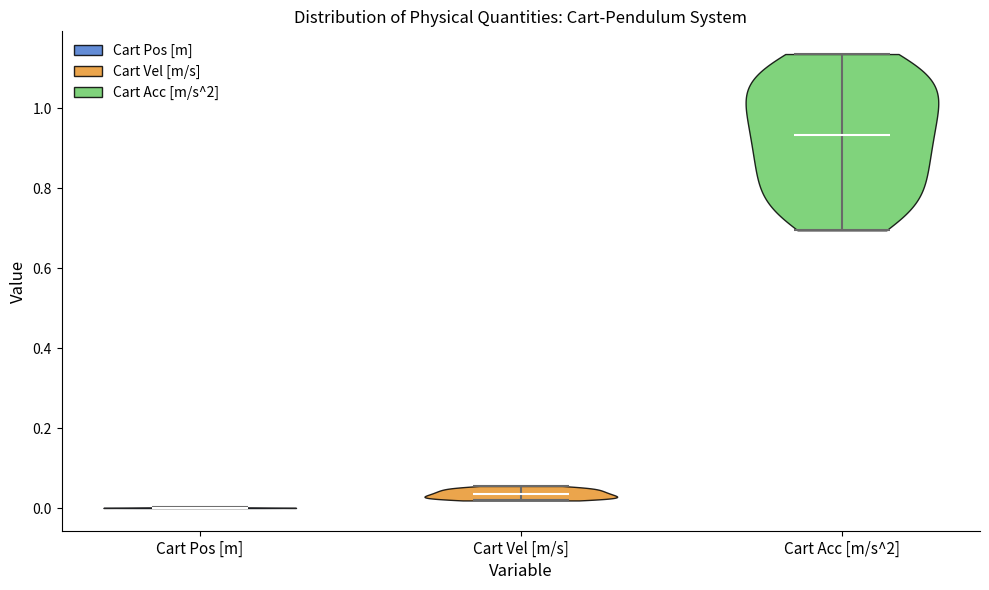

What is the highest point the violin for Cart Pos [m] reaches on the y-axis? The values are not printed on the chart, so give them approximately, as read against the axis.

0.00